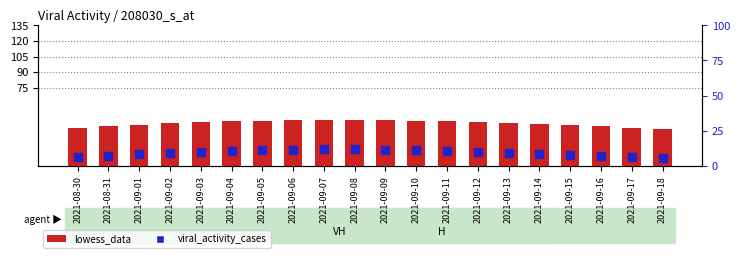

What are all the series names shown in the legend?

lowess_data, viral_activity_cases